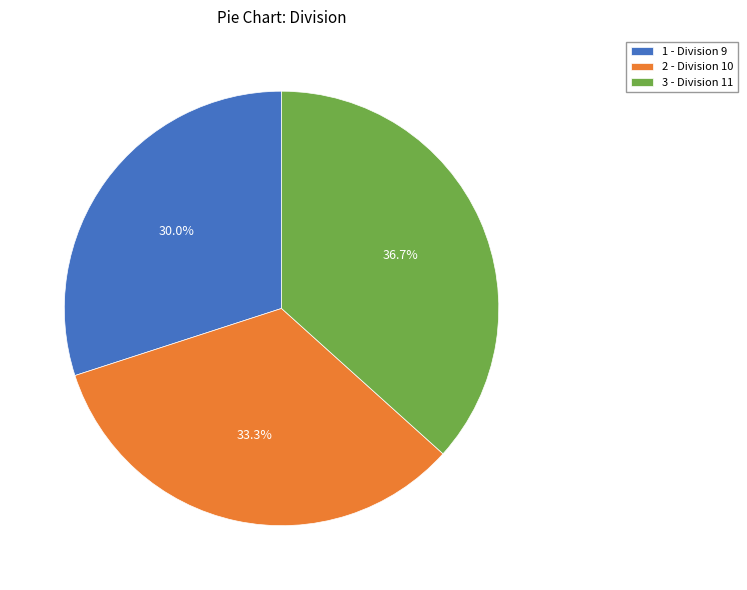

To the nearest percent, what is the combined percentage of 2 and 3?

70%